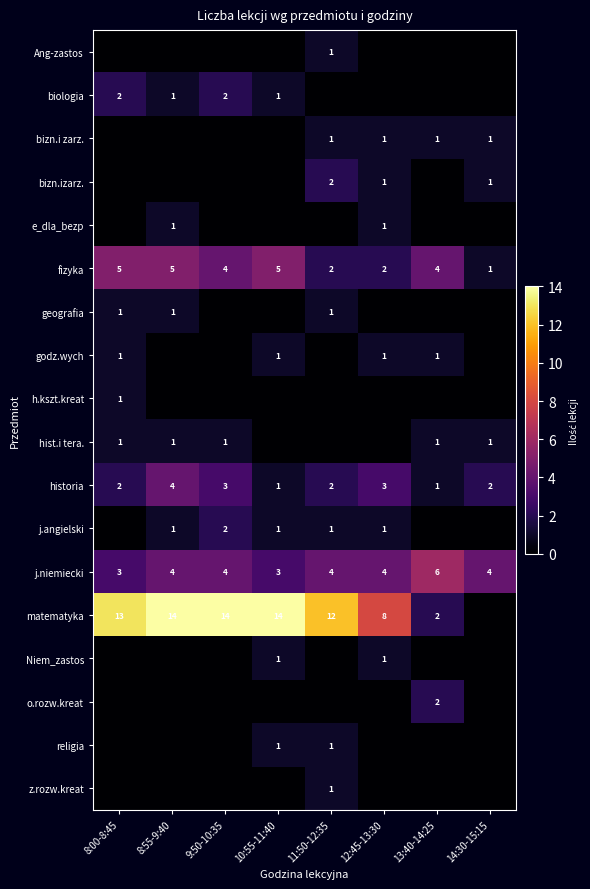

Which label corresponds to the smallest value in the chart?

8:00-8:45